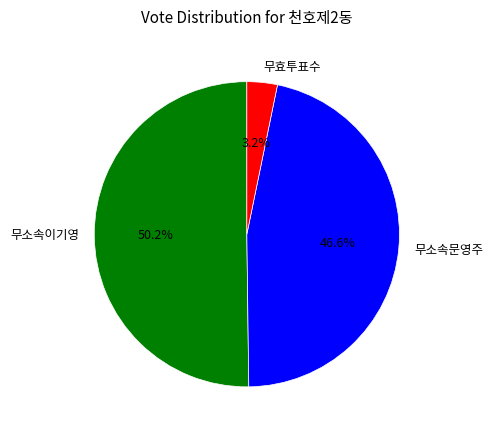

What percentage is the 무효투표수 slice, to the nearest percent?

3%